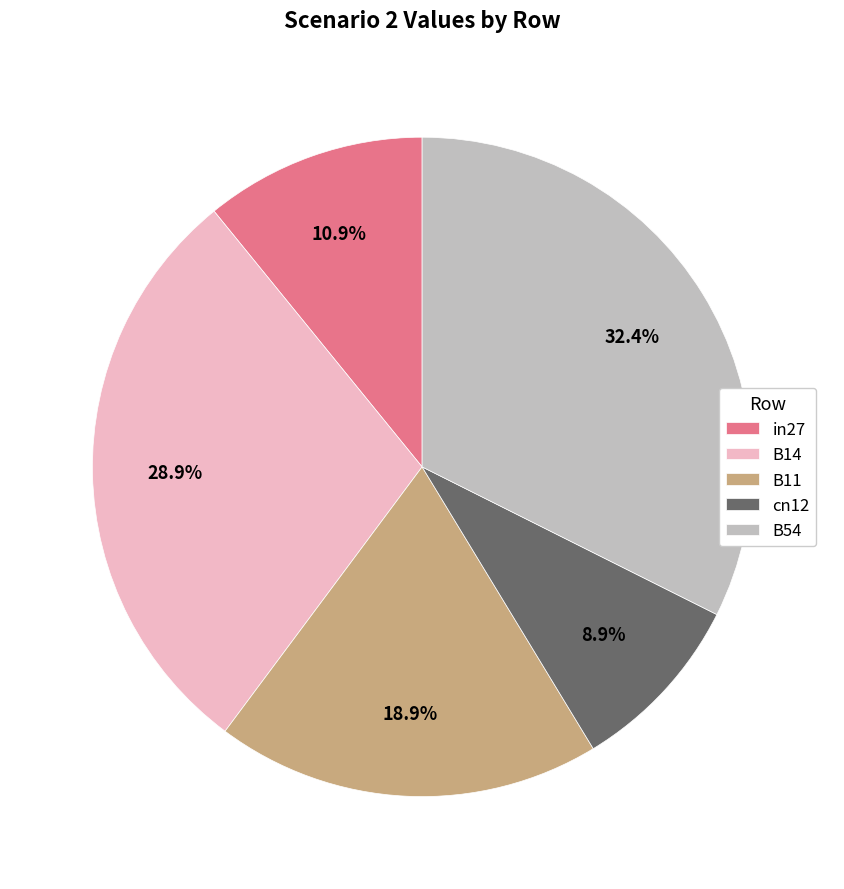

What is the ratio of the value at cn12 to the value at B14?

0.3